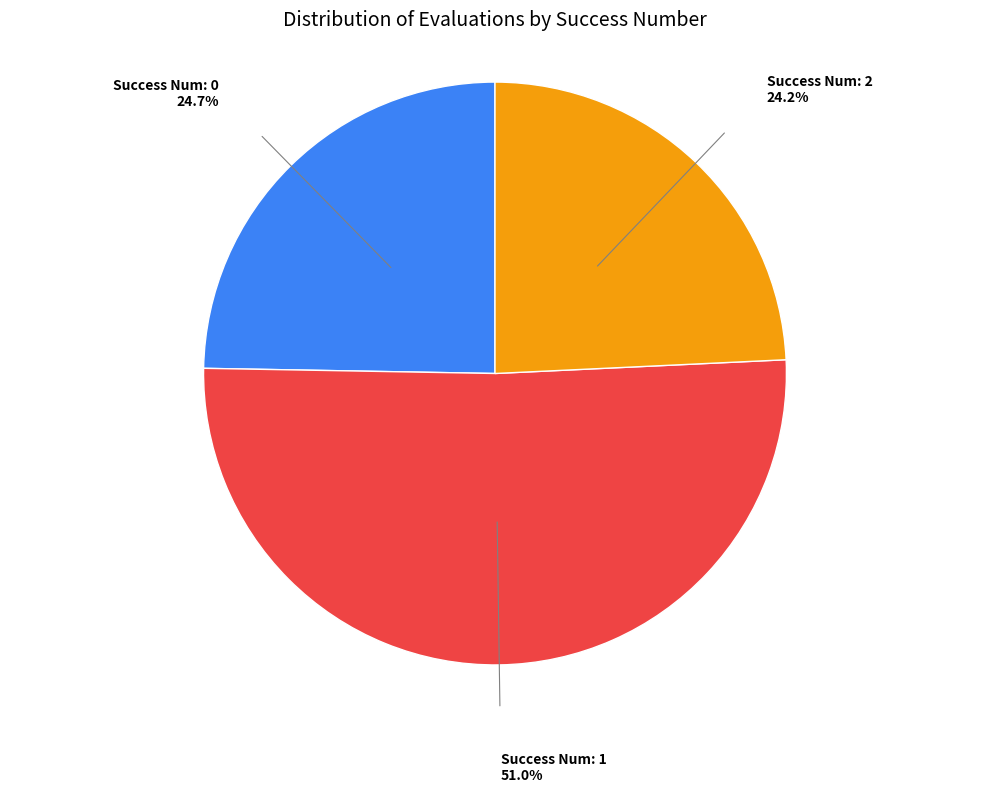

How many slices are in this pie chart?

3